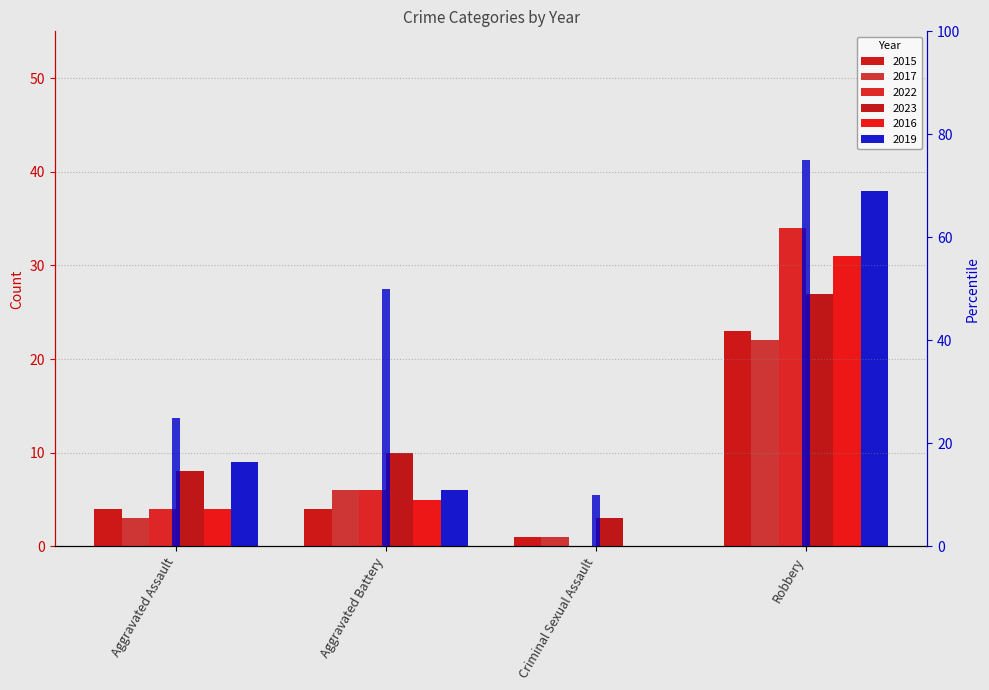

Is the value of 2019 at Criminal Sexual Assault greater than the value of 2015 at Robbery?

No